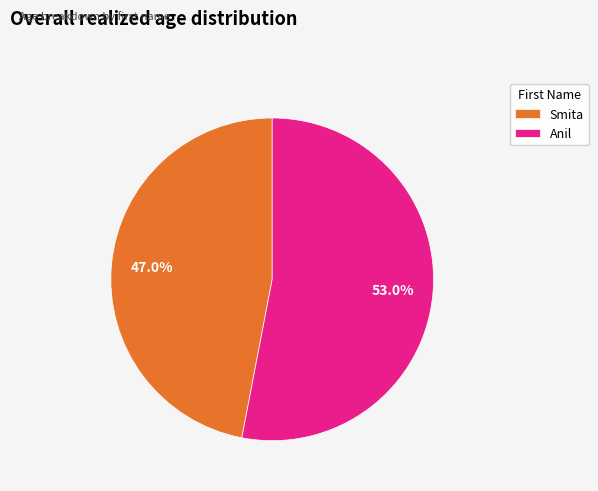

Do Anil and Smita together represent more than half of the pie?

Yes